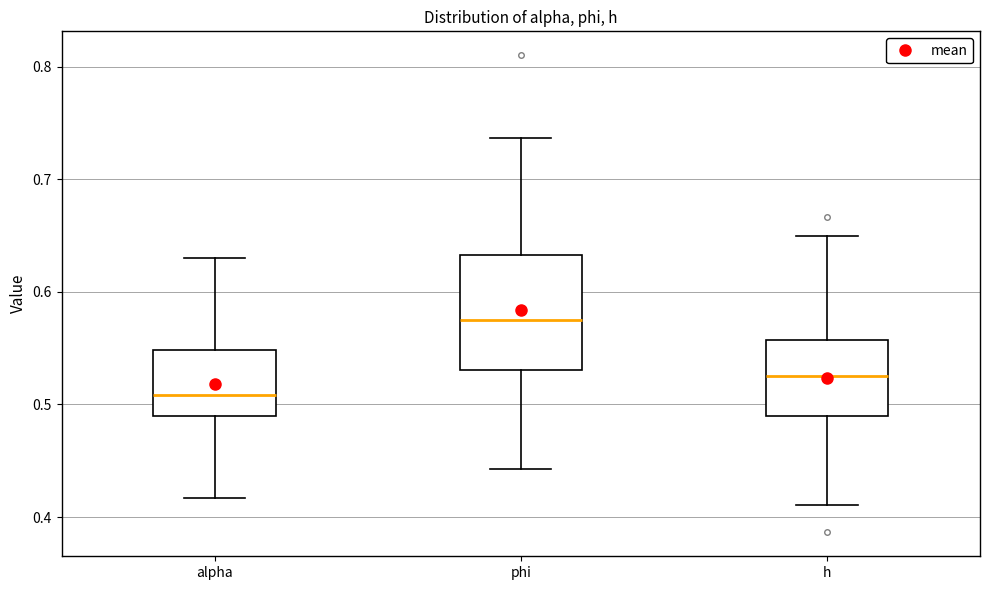

Which box's median line is the highest?

phi